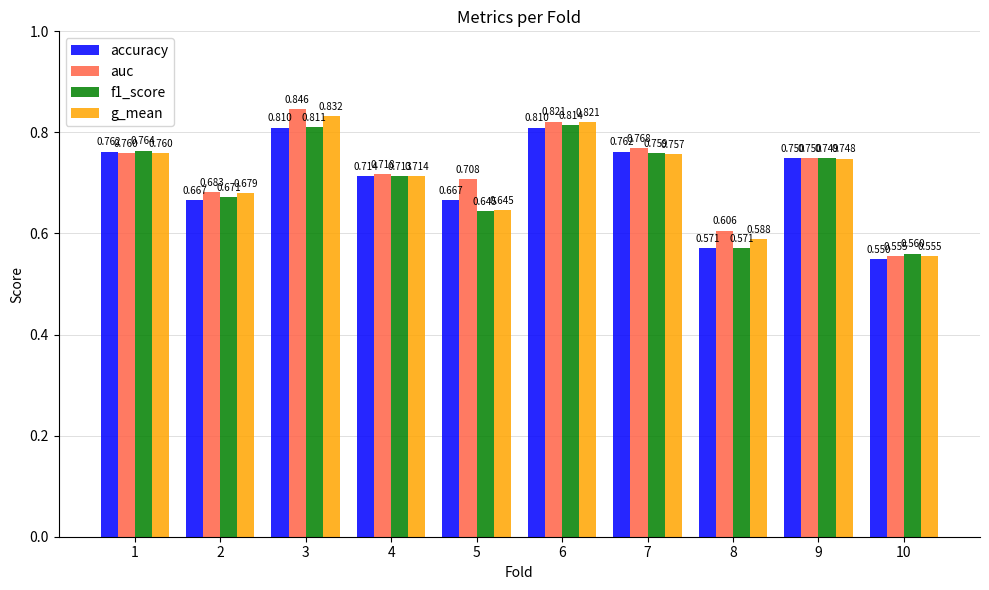

Between 6 and 8, which series saw the biggest shift?

f1_score